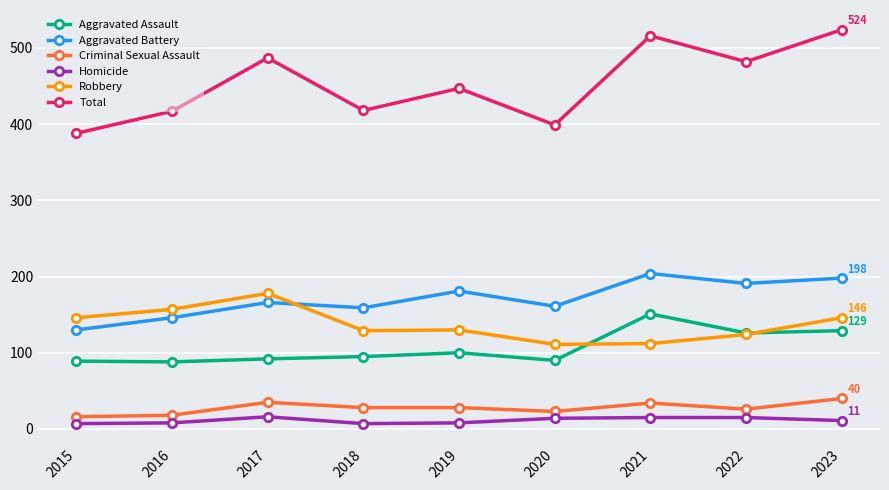

Does the chart have visible grid lines?

Yes